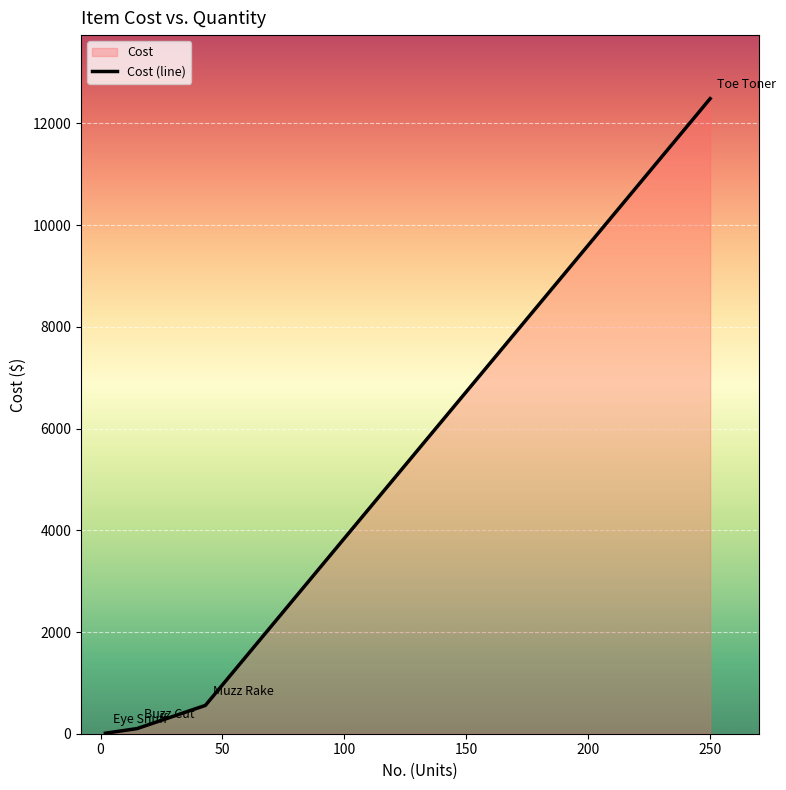

What is the average value?

3288.9